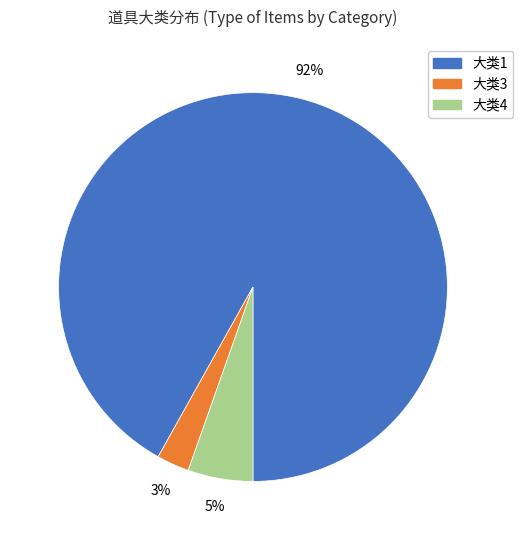

To the nearest percent, what is the average slice percentage?

33%